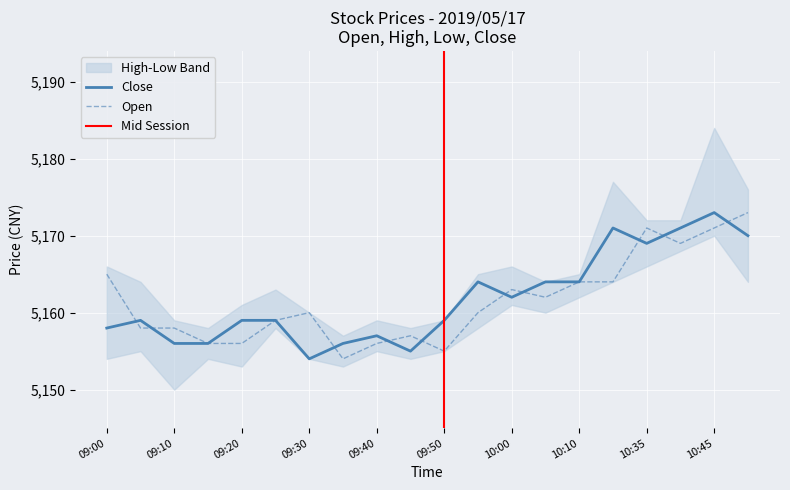

Between 10:45 and 10:00, which is larger?

10:45